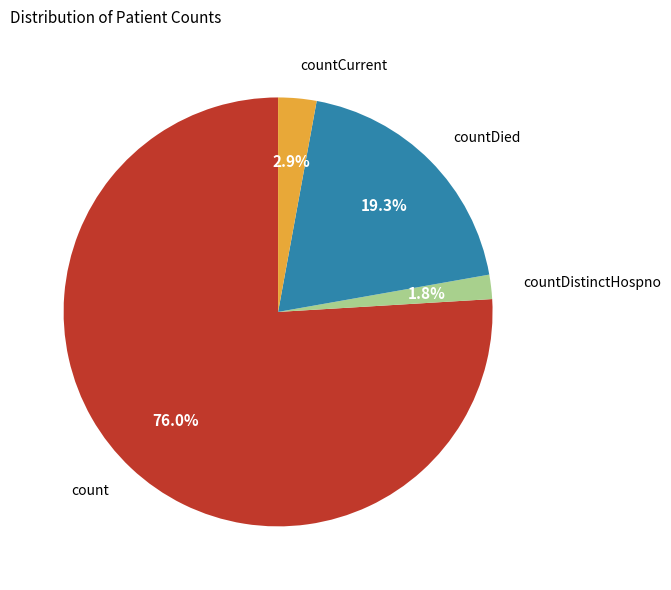

Is there a majority slice in this chart?

Yes